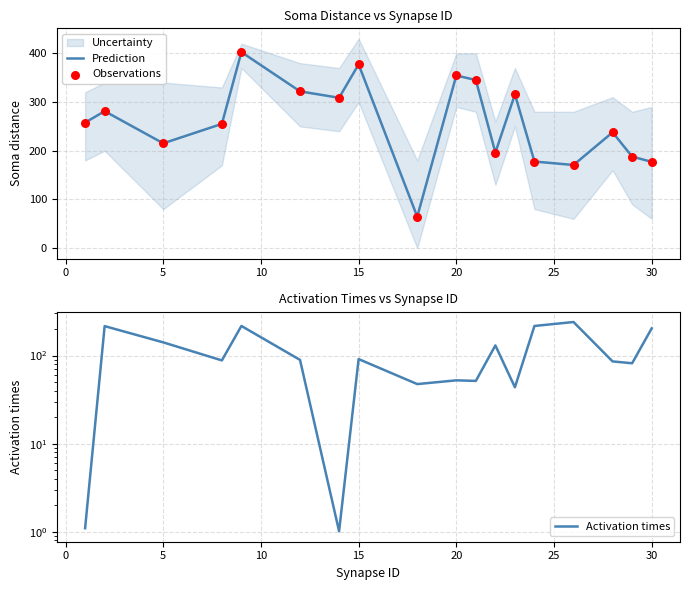

Is the value of Observations at 25 greater than the value of Activation times at 15?

Yes